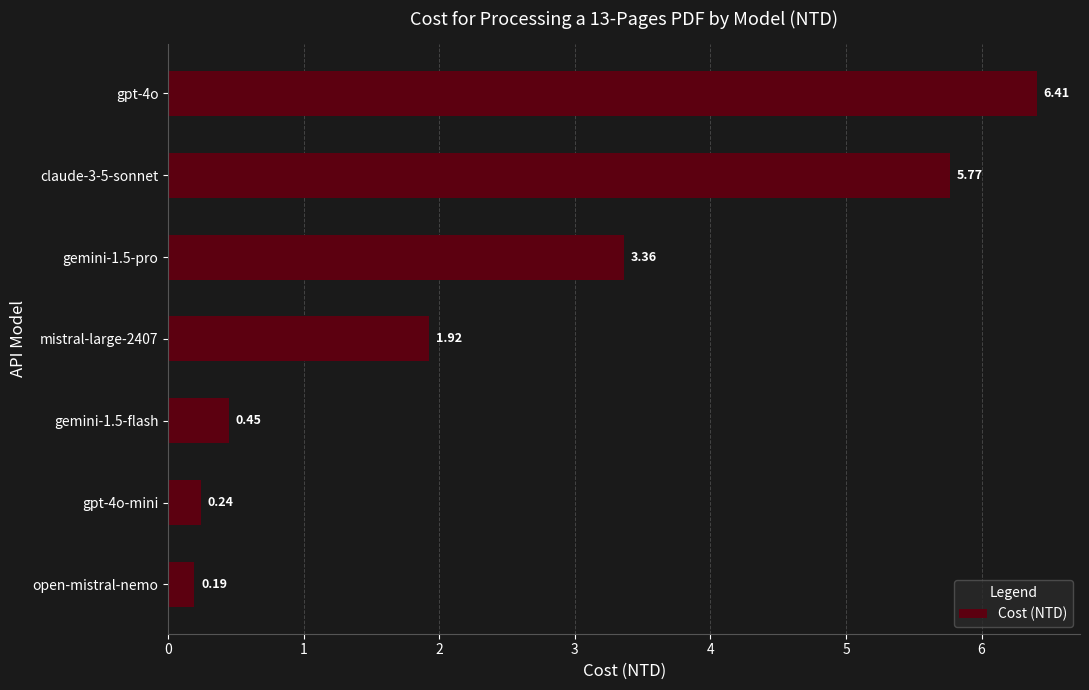

How many series are shown in this chart?

1